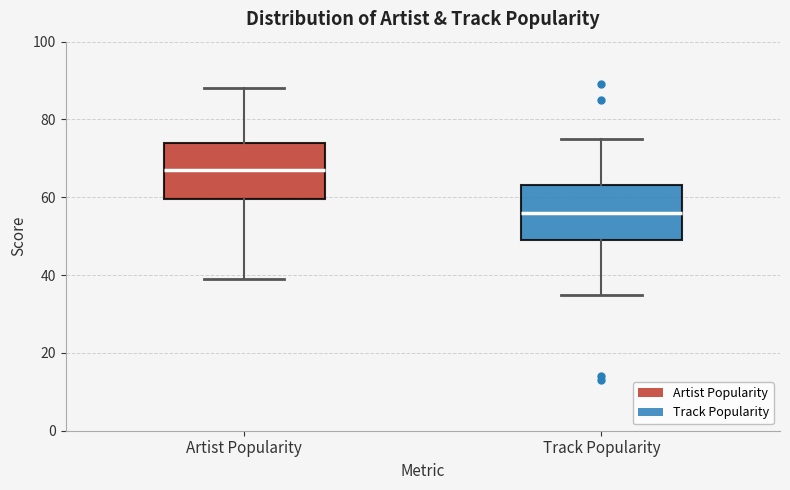

Which box has the lowest median line?

Track Popularity